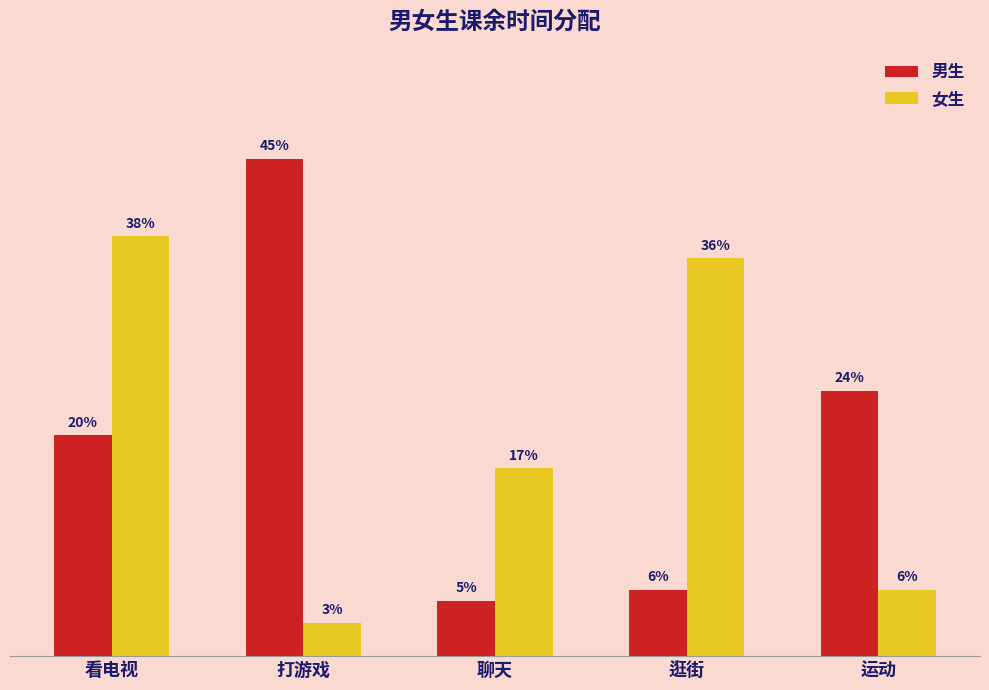

Does the chart contain stacked bars?

No